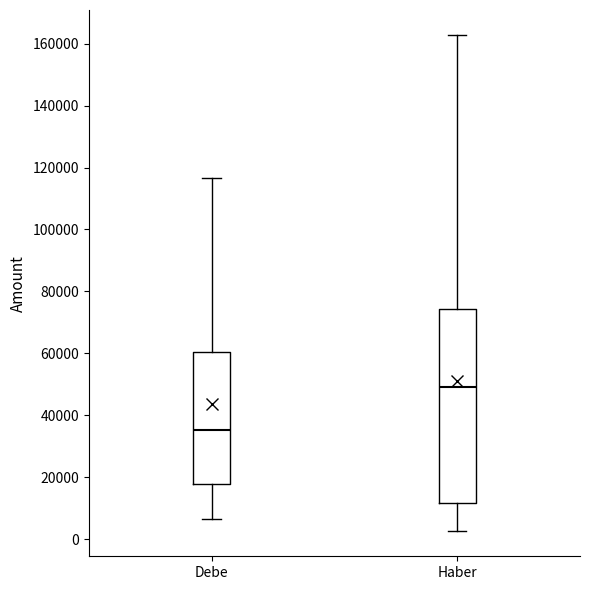

Where does the upper whisker of the box for Haber end on the y-axis? The values are not printed on the chart, so give them approximately, as read against the axis.

162000